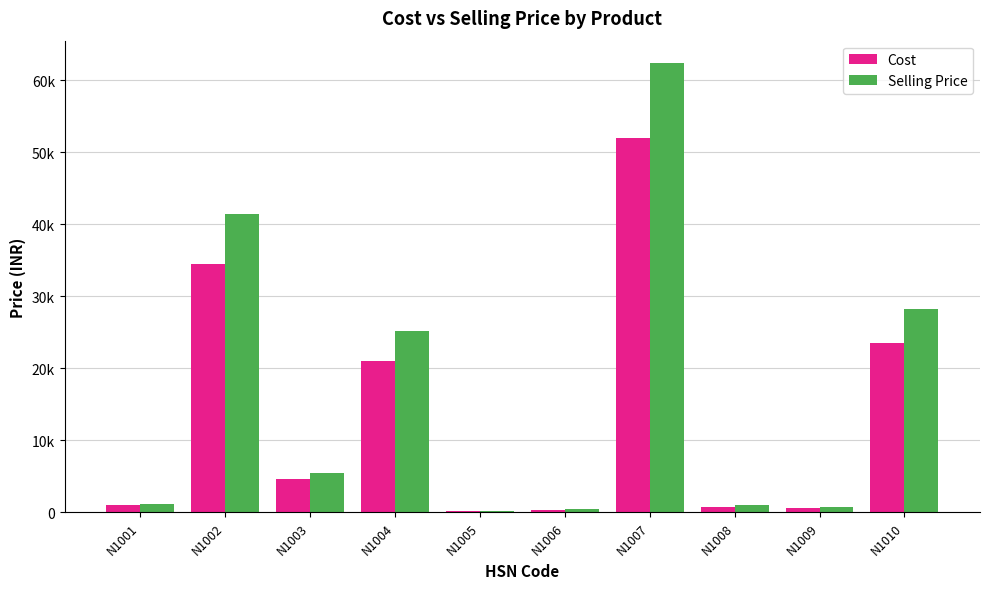

Reading left to right, extract all data points from this chart.

Cost: 980.0	34500.0	4600.0	21000.0	200.0	340.0	52000.0	799.0	670.0	23500.0
Selling Price: 1176.0	41400.0	5520.0	25200.0	240.0	408.0	62400.0	958.8	804.0	28200.0